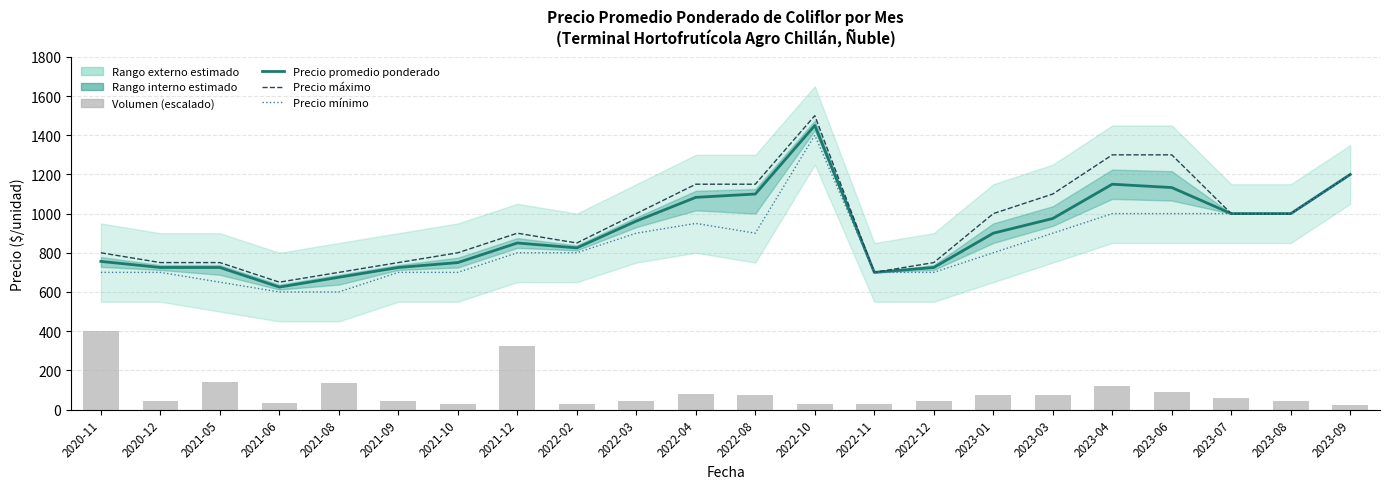

Rank the series by their maximum value, from lowest to highest.

Volumen (escalado), Precio mínimo, Precio promedio ponderado, Precio máximo